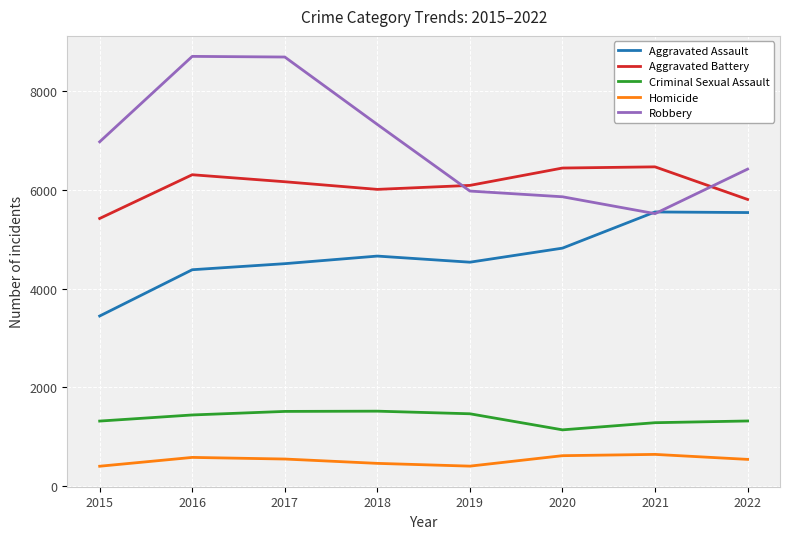

Count the number of categories in the chart.

8